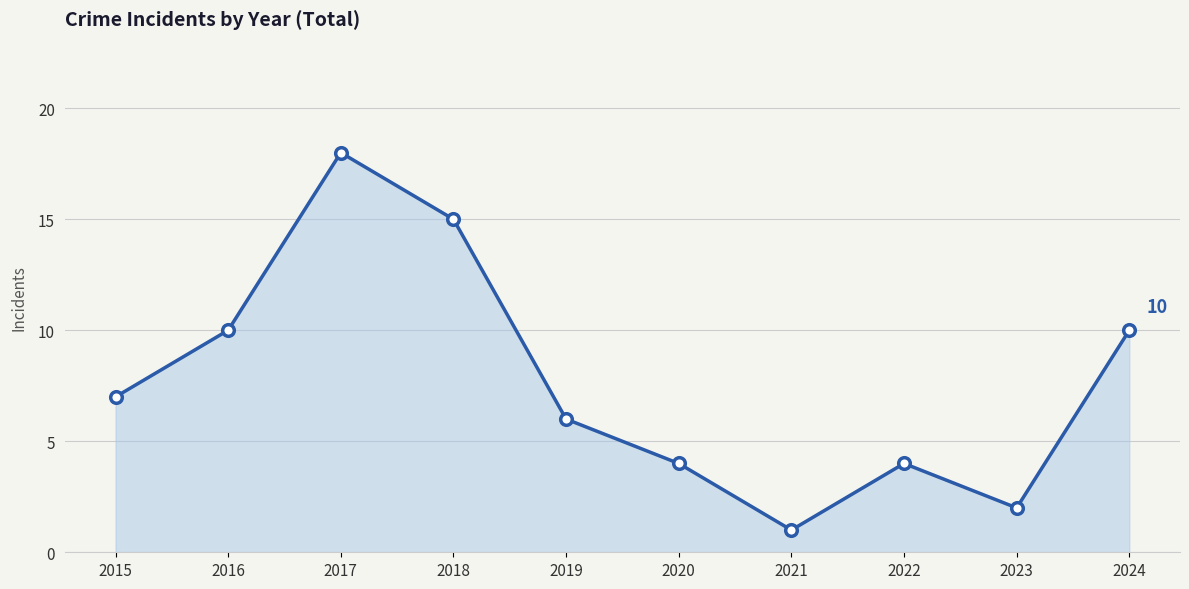

Between 2016 and 2020, which is larger?

2016